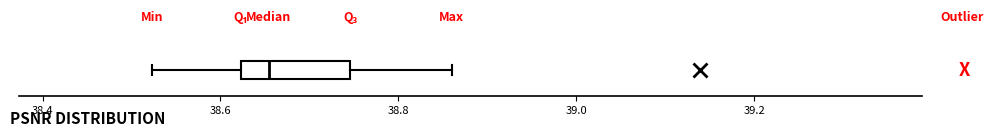

Where is the left edge of the box on the x-axis? The values are not printed on the chart, so give them approximately, as read against the axis.

38.62